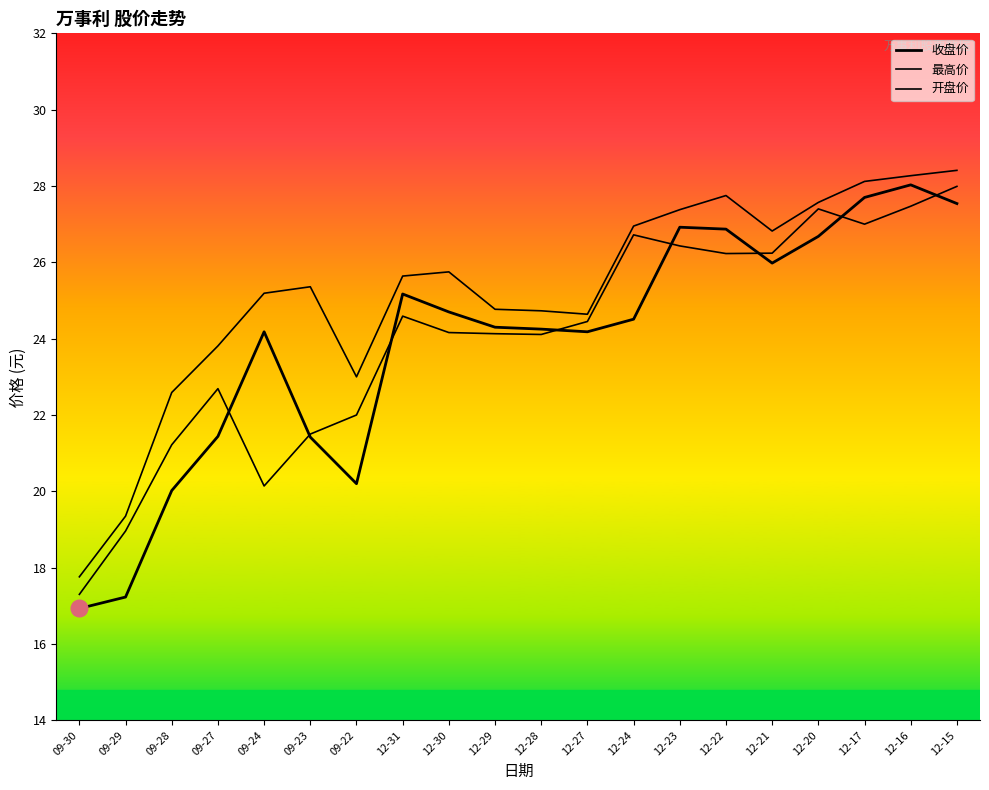

Which label corresponds to the largest value in the chart?

12-15